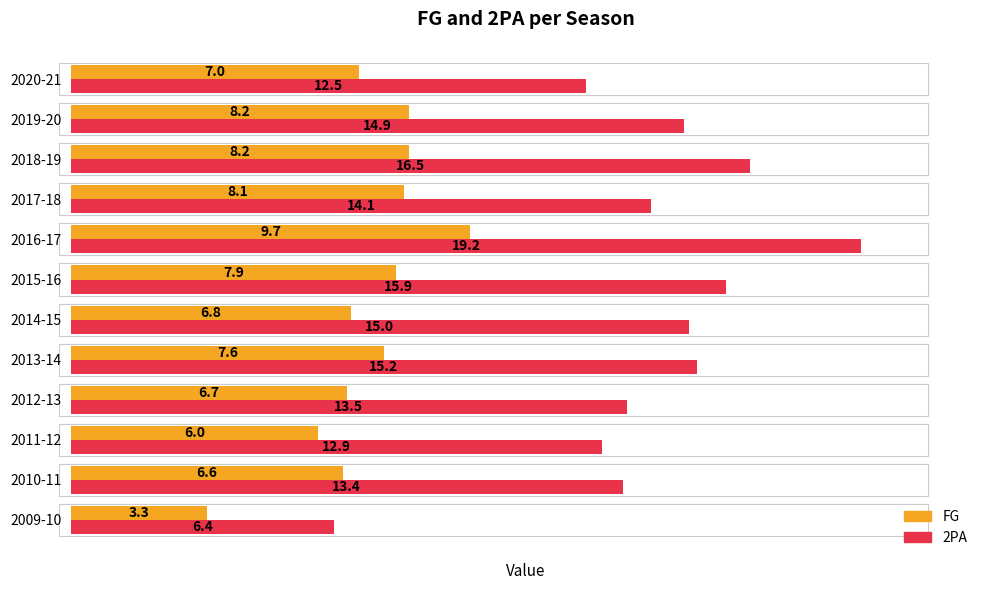

Which series has the largest total across all categories?

2PA